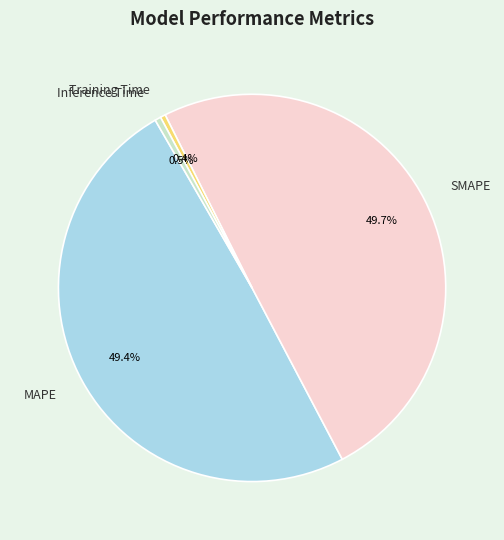

What percentage do MAPE and SMAPE together represent?

99.1%